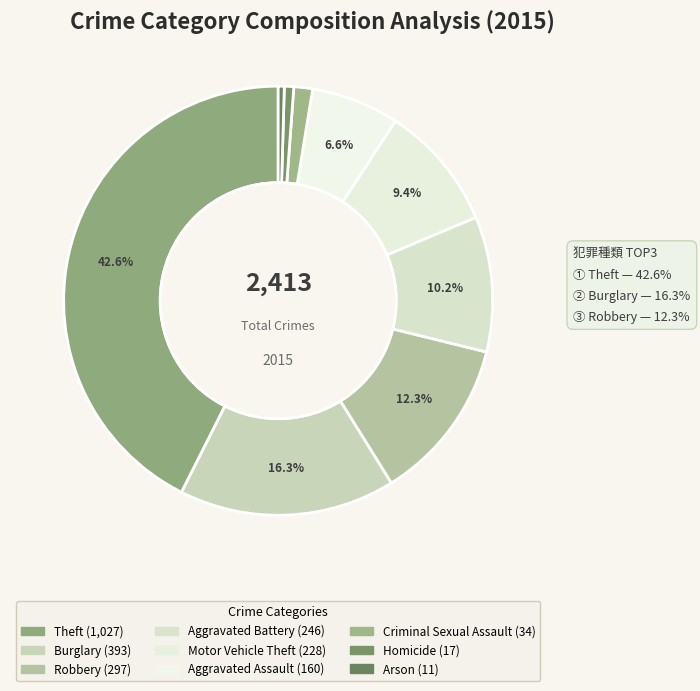

How many slices are in this pie chart?

9